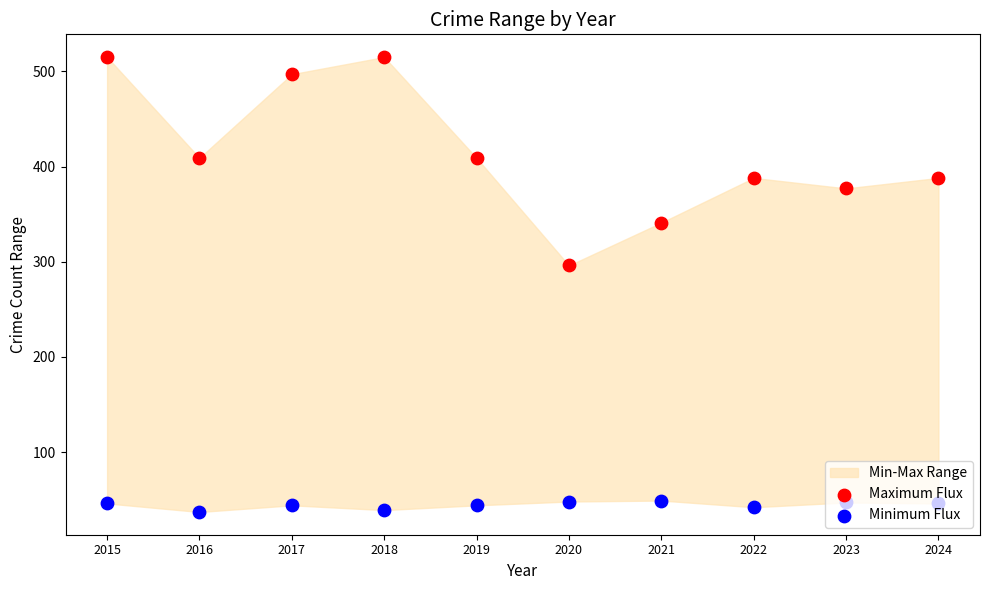

Which series has the widest spread of Y values?

Maximum Flux